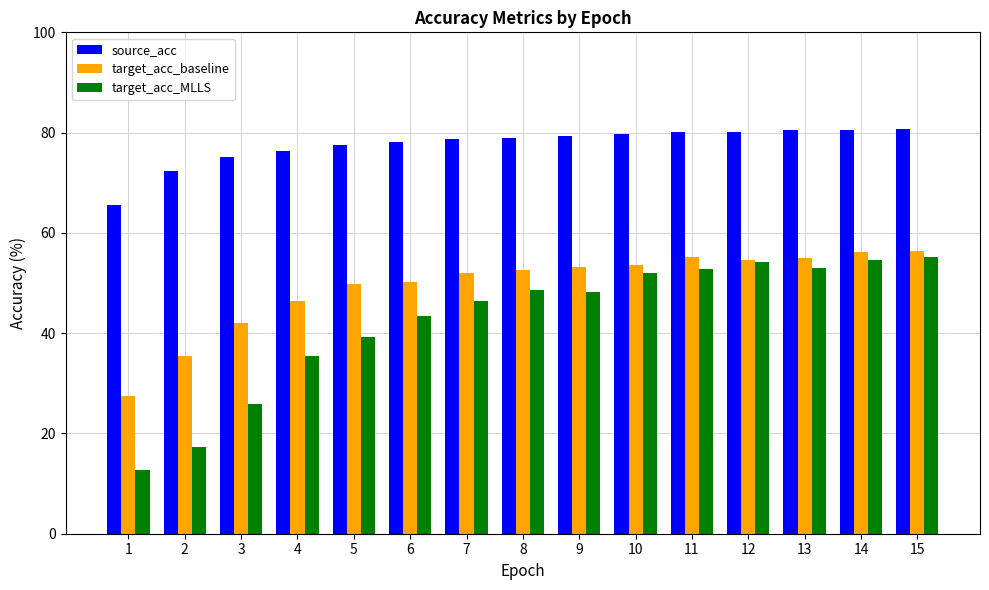

Rank the series by their average value, from lowest to highest.

target_acc_MLLS, target_acc_baseline, source_acc